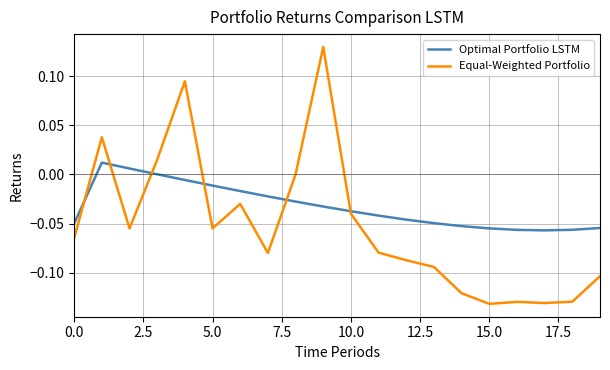

How many lines are shown in the chart?

2